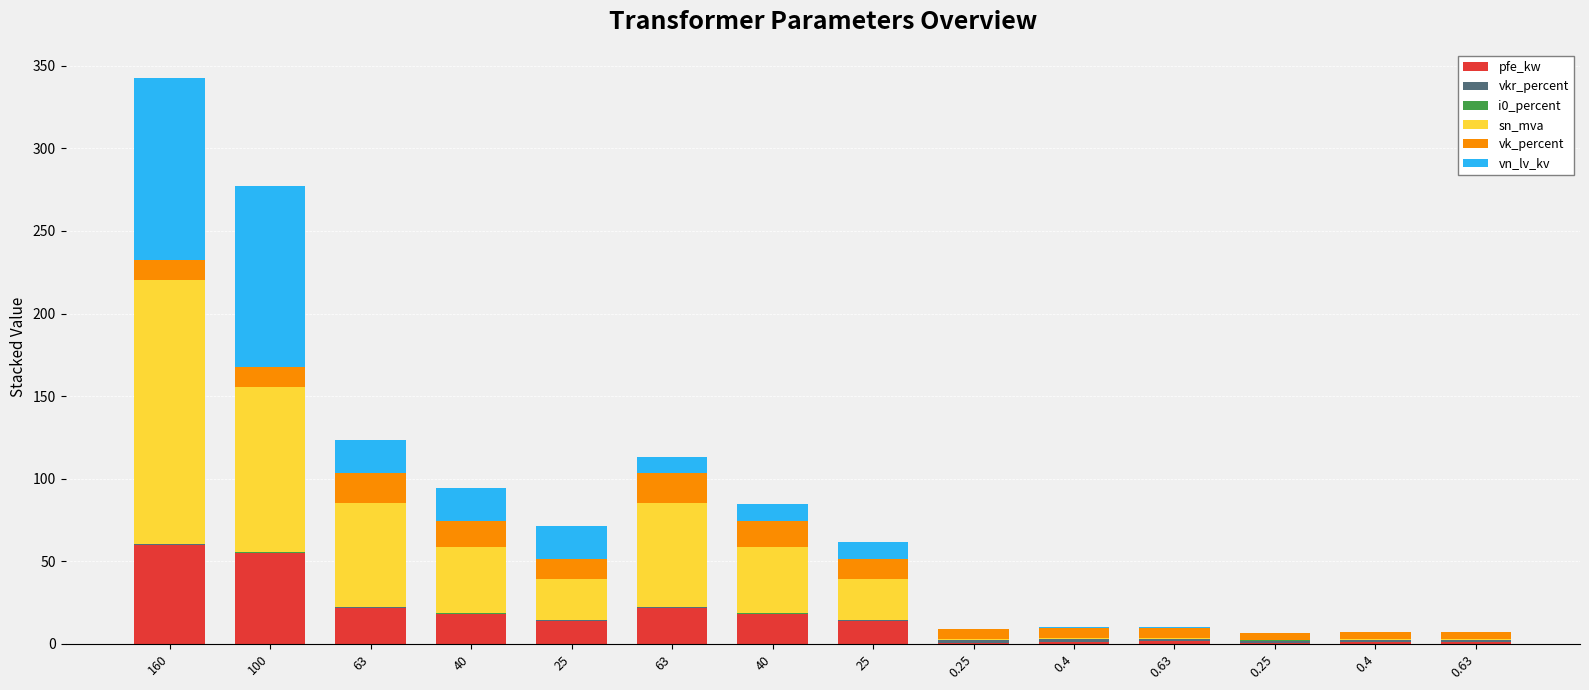

What is the sum of the pfe_kw values at 25 and 63?

36.0